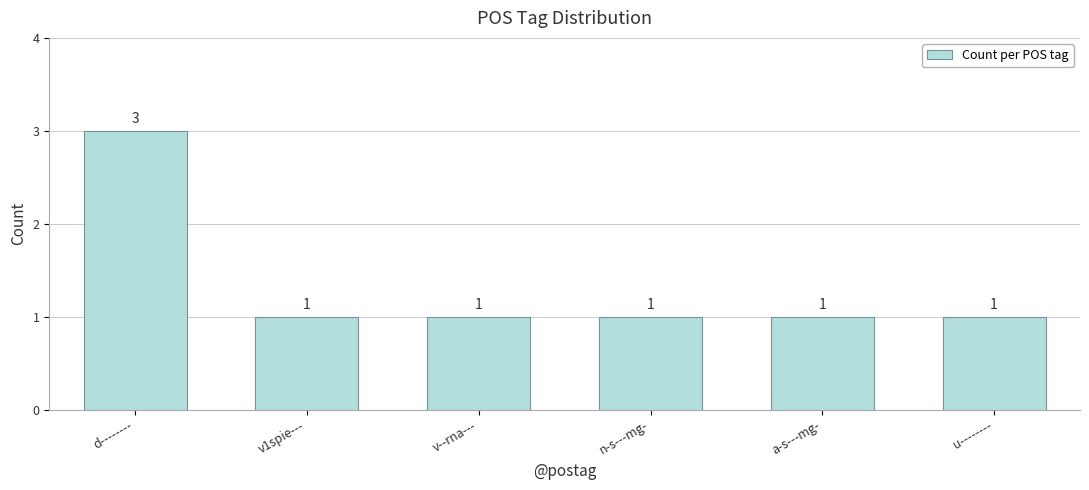

What is the ratio of the value at v--rna--- to the value at v1spie---?

1.0